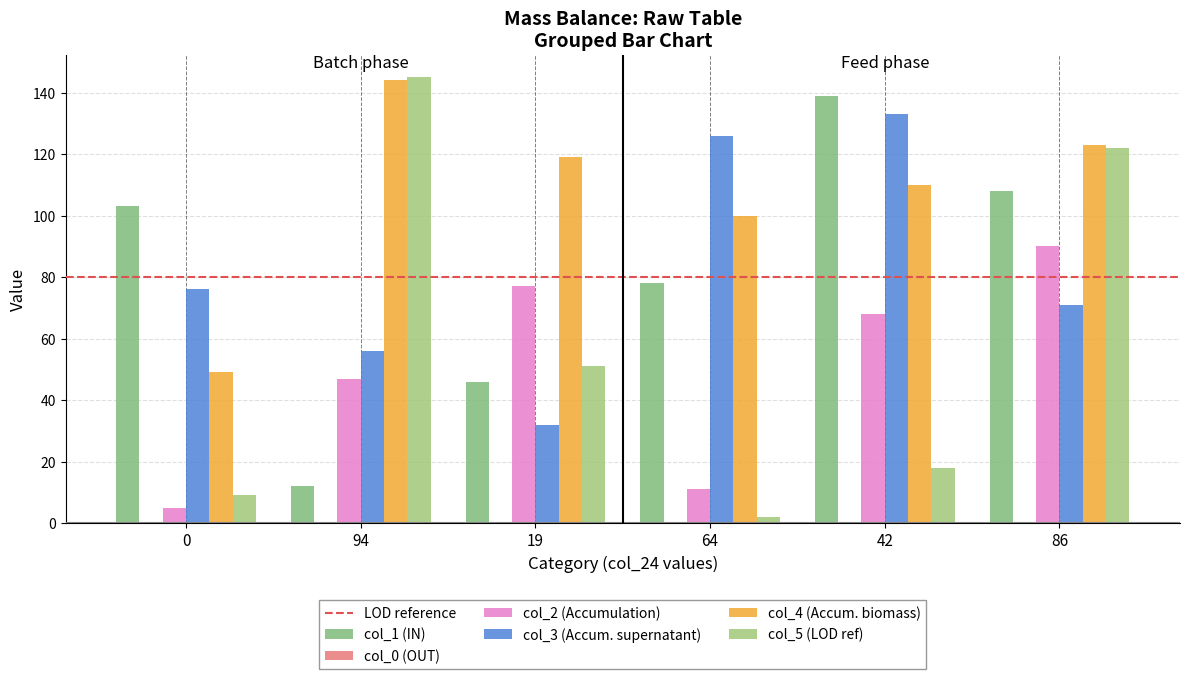

What is the spread (max minus min) of values at 86?

52